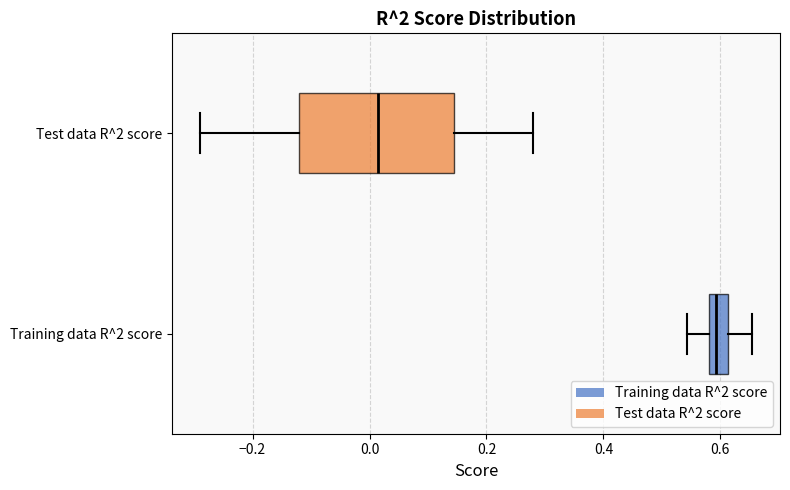

Which box's median line is the furthest to the left?

Test data R^2 score